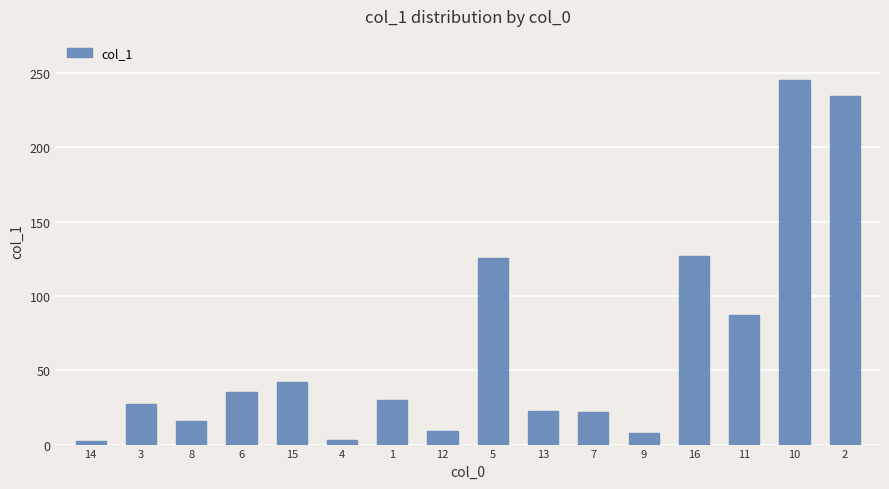

Which label corresponds to the largest value in the chart?

10